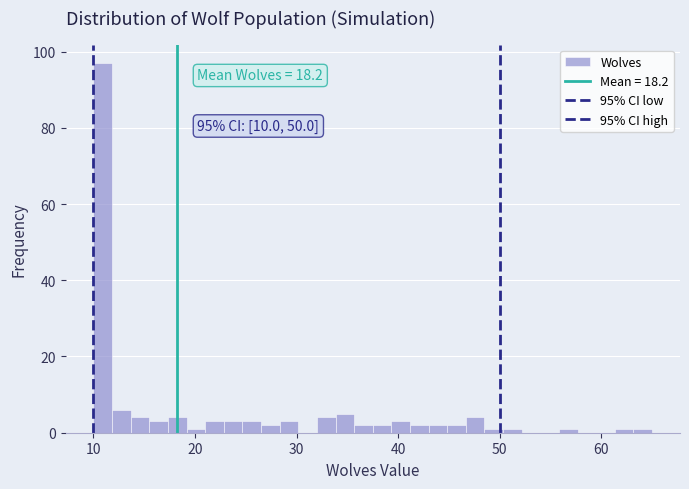

Around what value on the x-axis is the tallest bar? Give the approximate position of its centre, as read against the axis.

11